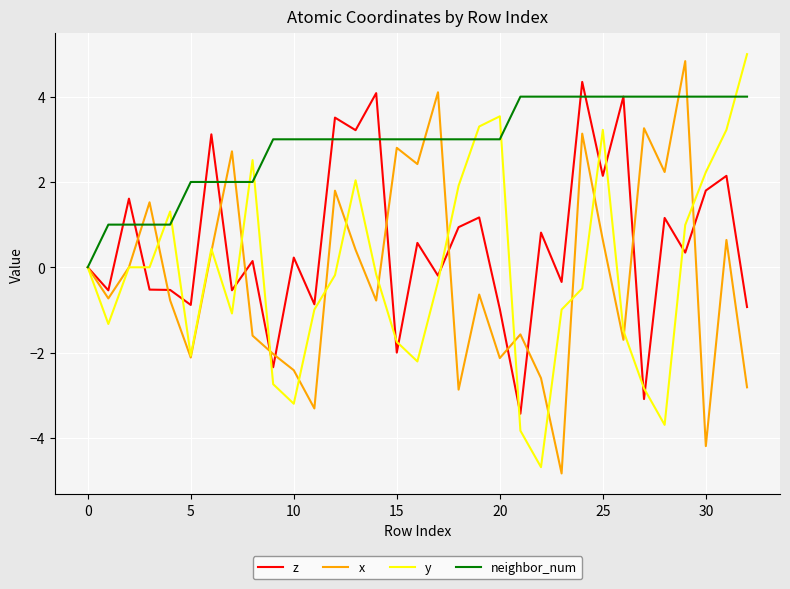

Which series has the largest total across all categories?

neighbor_num